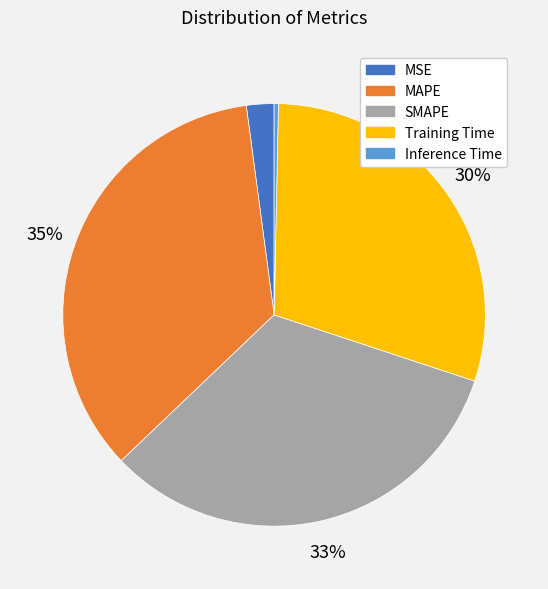

Is it true that MSE is 2% of the pie?

True